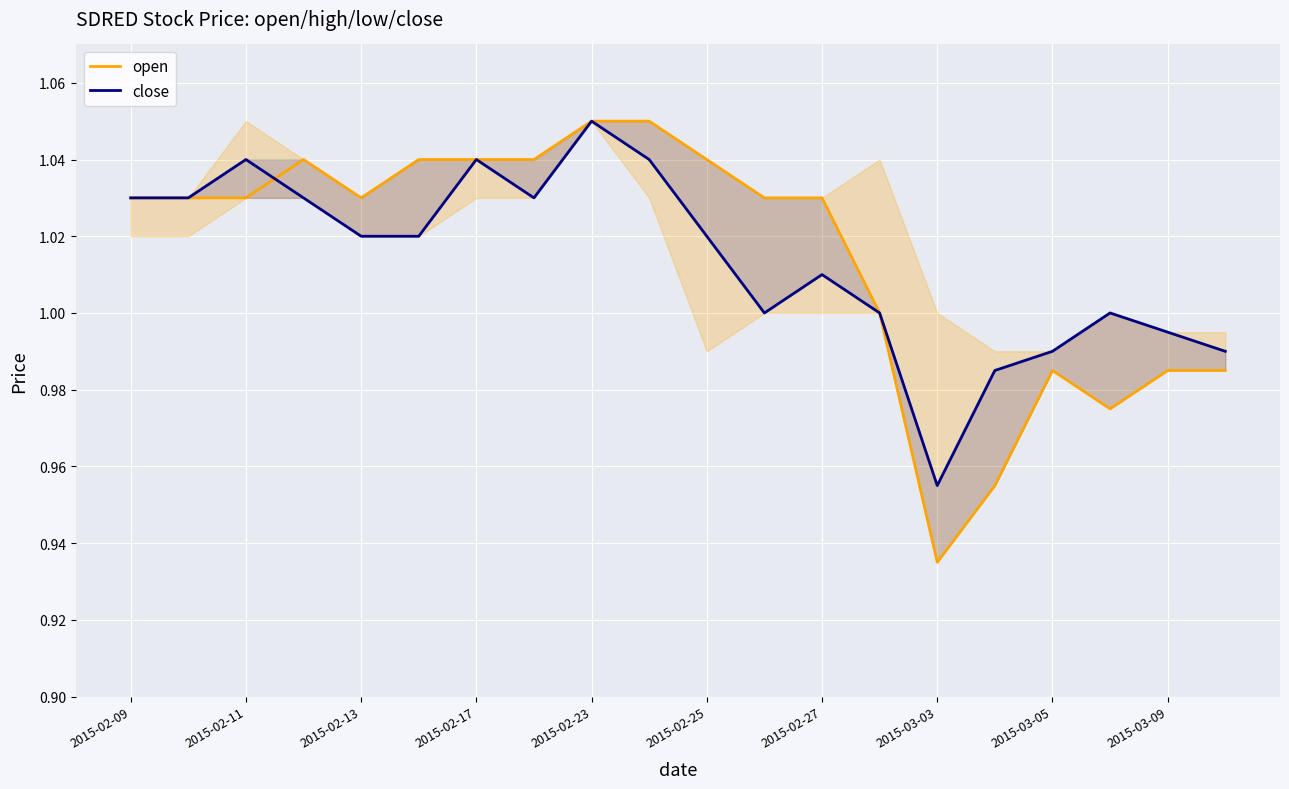

True or false: open has a value of 0.3 at 2015-02-25.

False